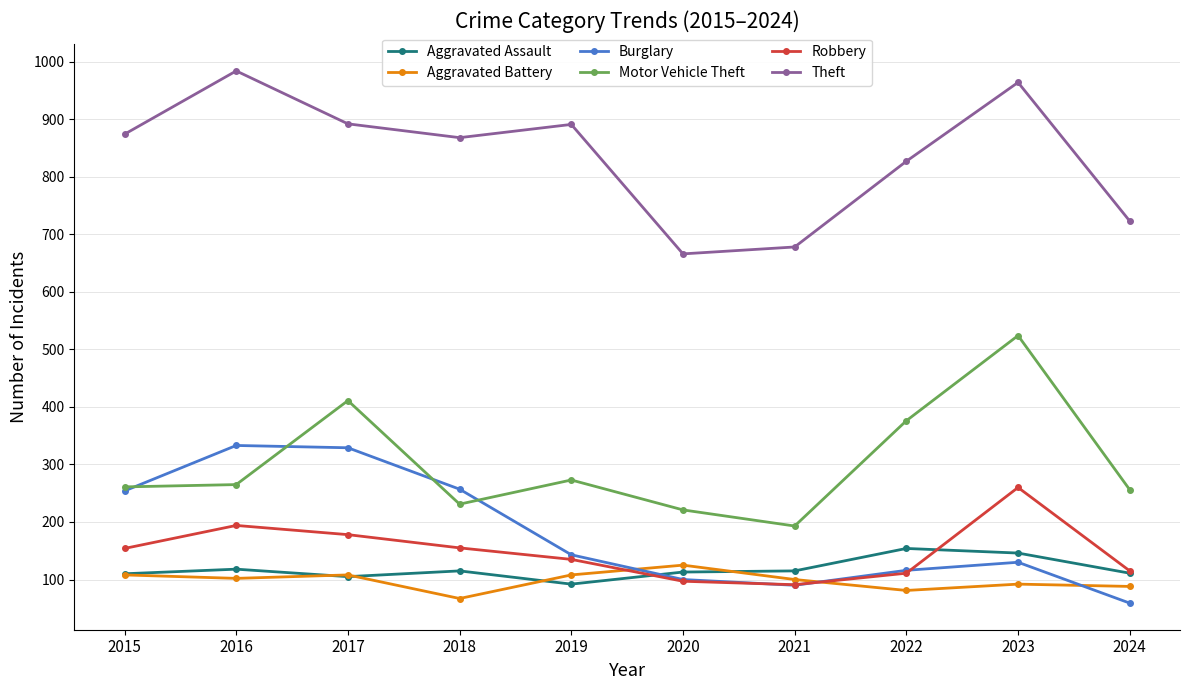

What are all the series names shown in the legend?

Aggravated Assault, Aggravated Battery, Burglary, Motor Vehicle Theft, Robbery, Theft